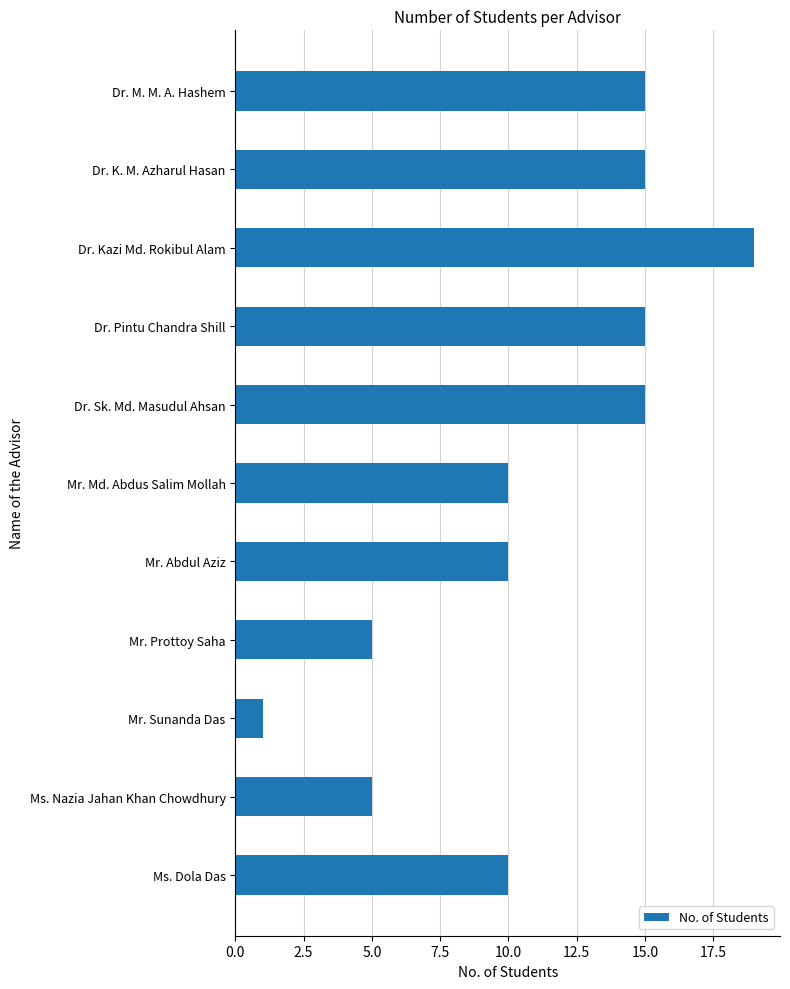

What is the sum of the values at Dr. Pintu Chandra Shill and Mr. Sunanda Das?

16